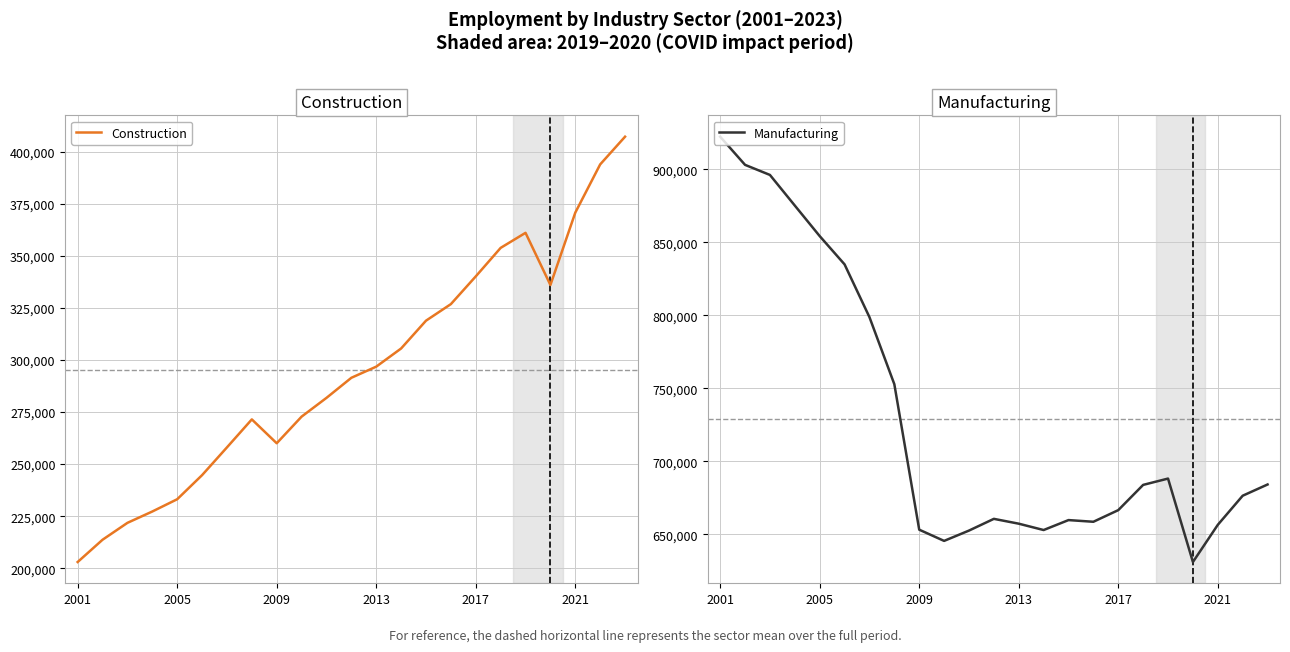

True or false: Manufacturing and Construction cross at least once.

False